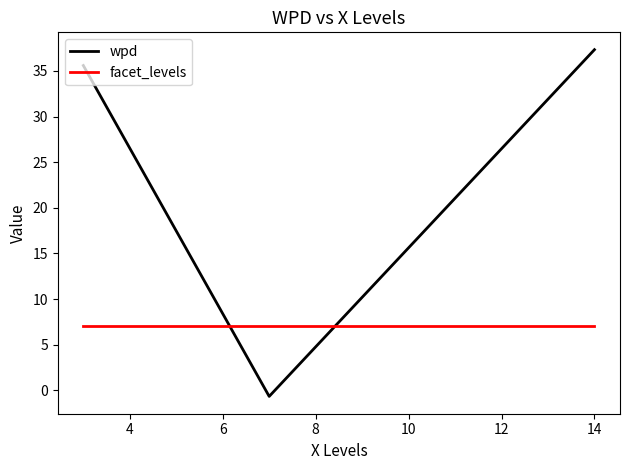

Which series has the largest total across all categories?

wpd